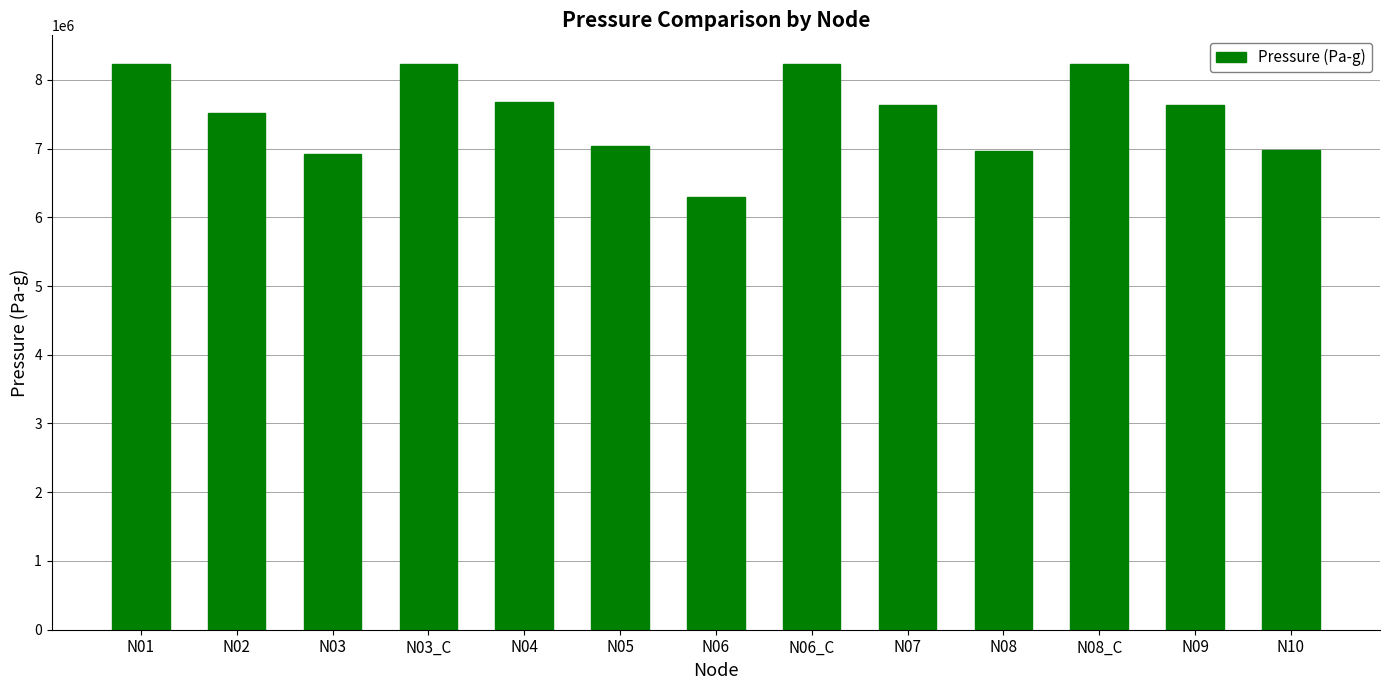

What is the approximate value at N02?

7509791.2